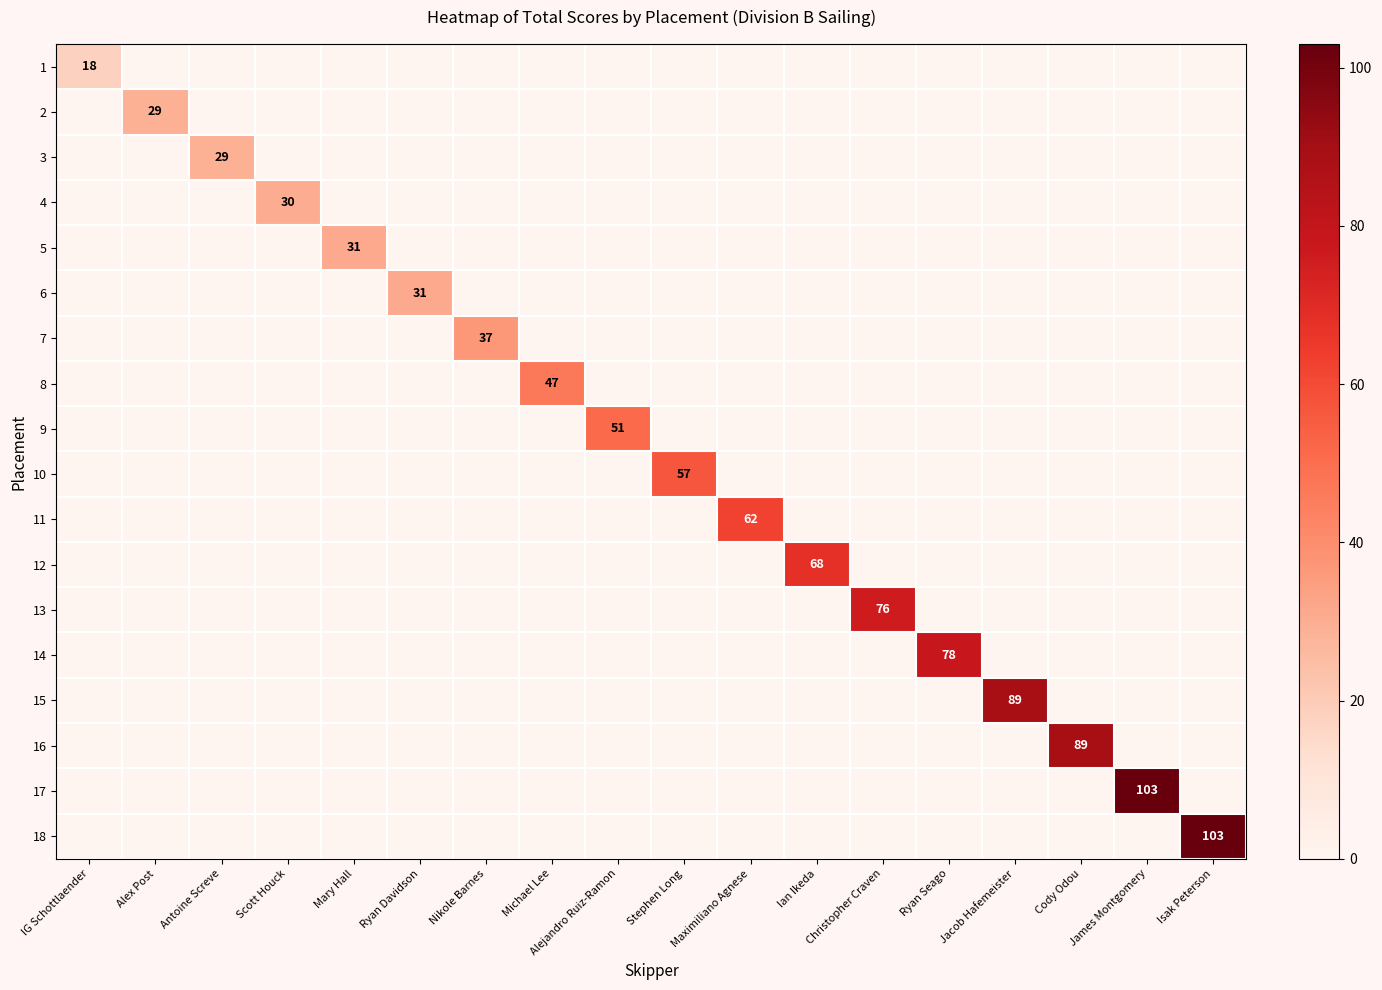

What is the total value across all series at Alejandro Ruiz-Ramon?

51